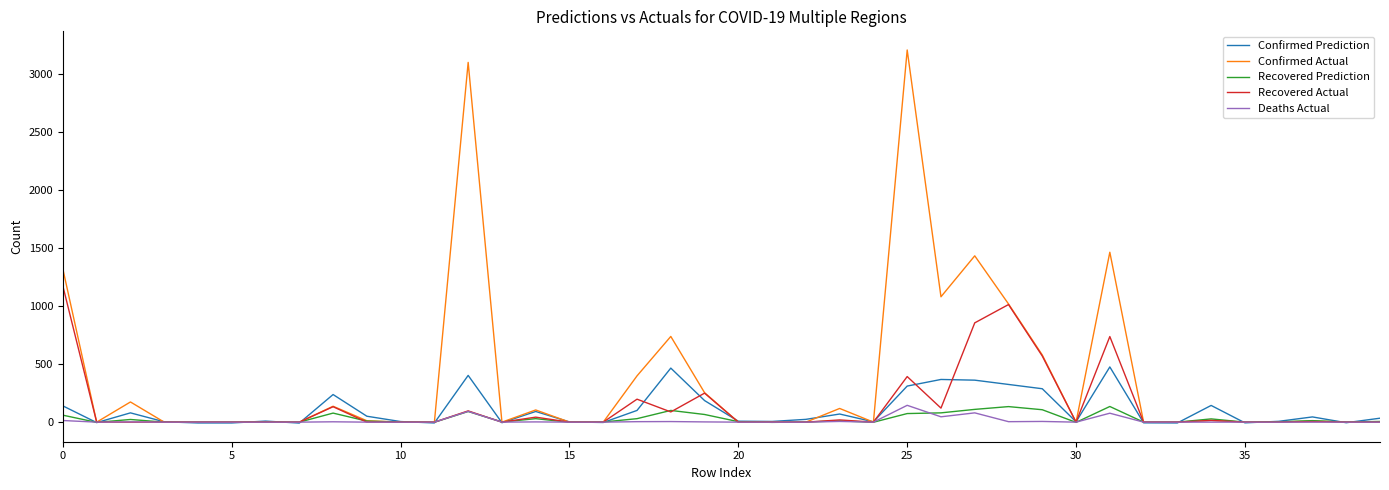

Which series has the largest range (max minus min)?

Confirmed Actual